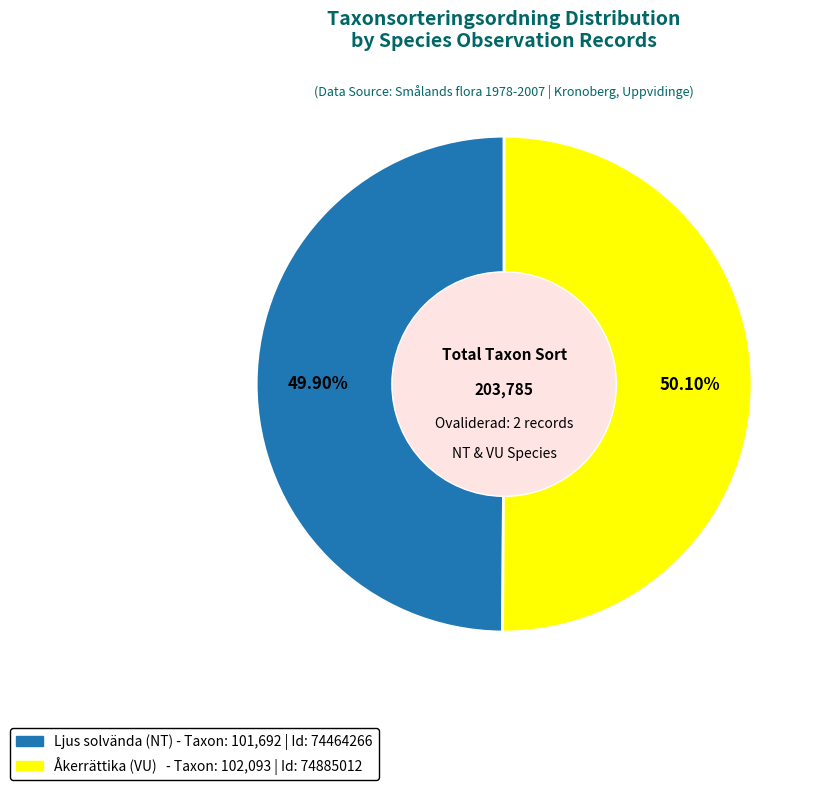

Is there any slice that represents more than half of the pie?

Yes